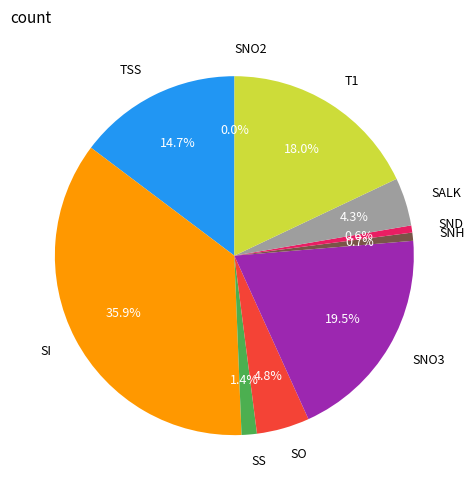

To the nearest percent, what is the combined percentage of SNO3 and SND?

20%